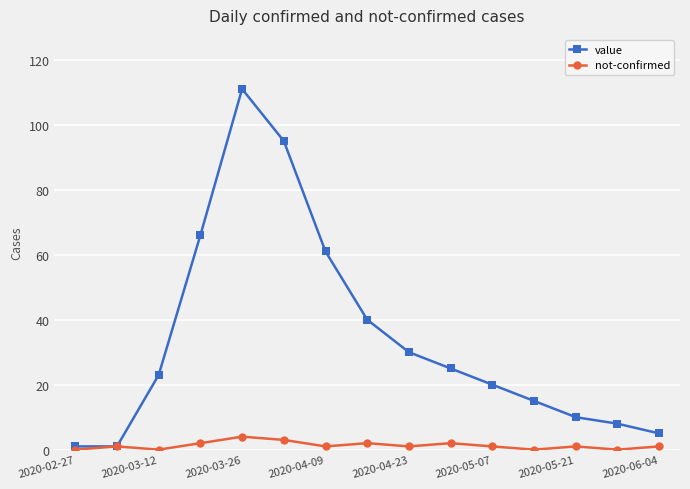

True or false: value has more than 0 interior local peaks.

True